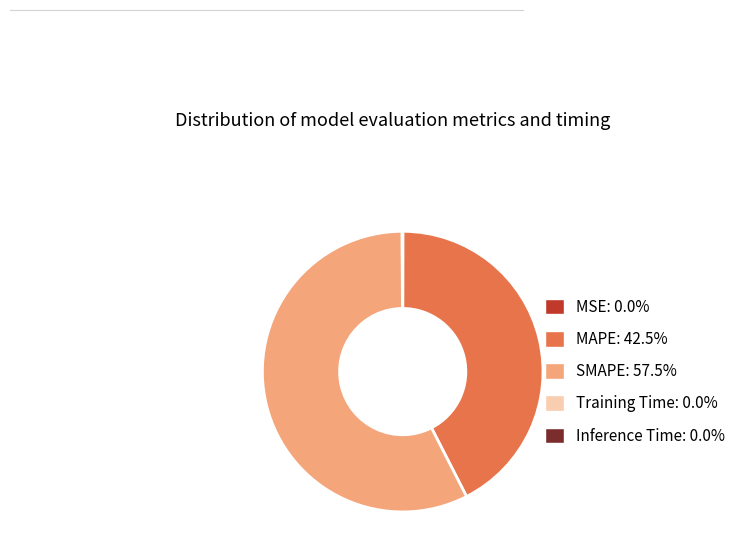

What is the ratio of the value at MAPE to the value at SMAPE?

0.7